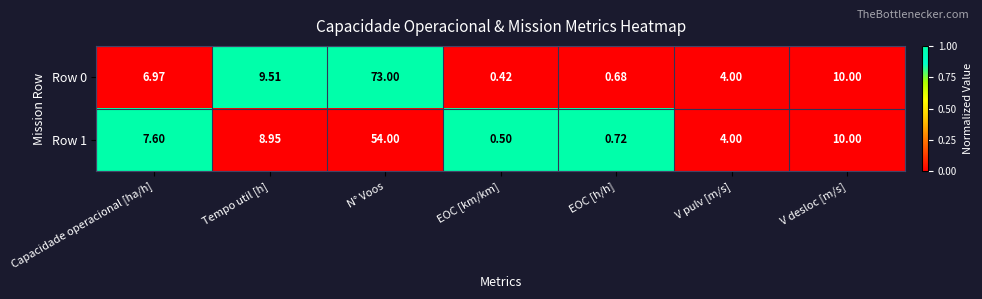

At which label does Row 0 reach its minimum?

EOC [km/km]